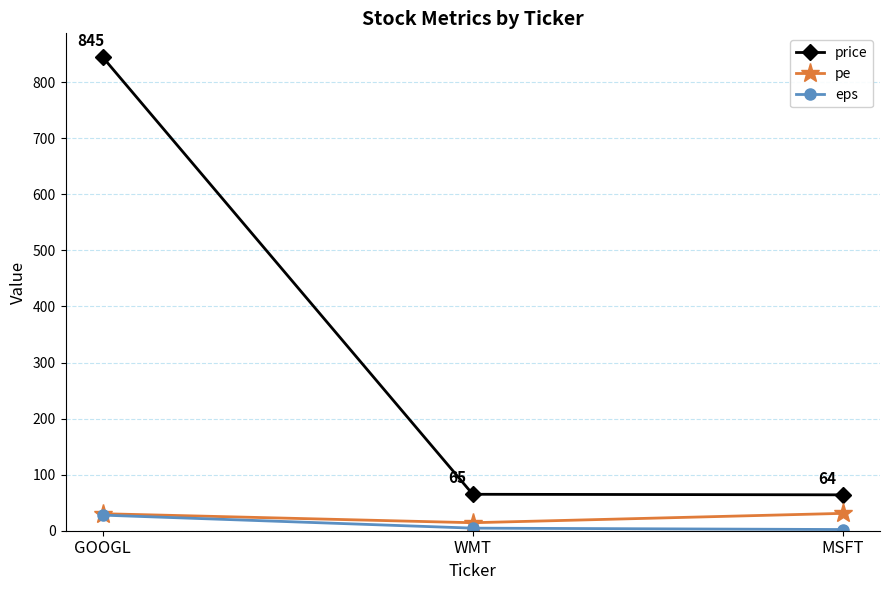

How many distinct data groups are displayed?

3